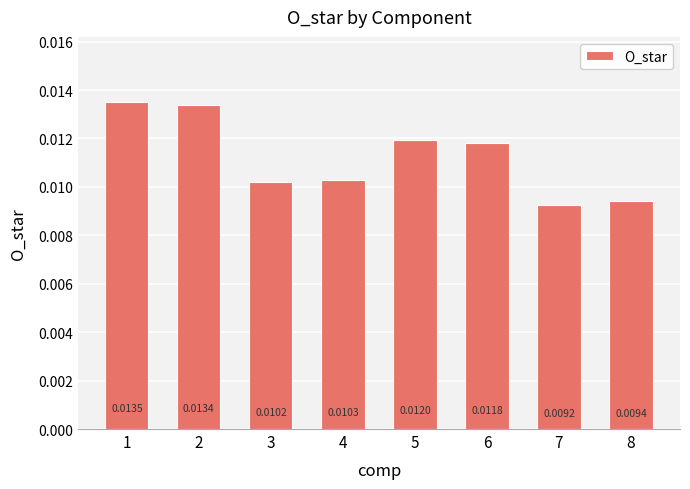

How many categories are shown in the chart?

8